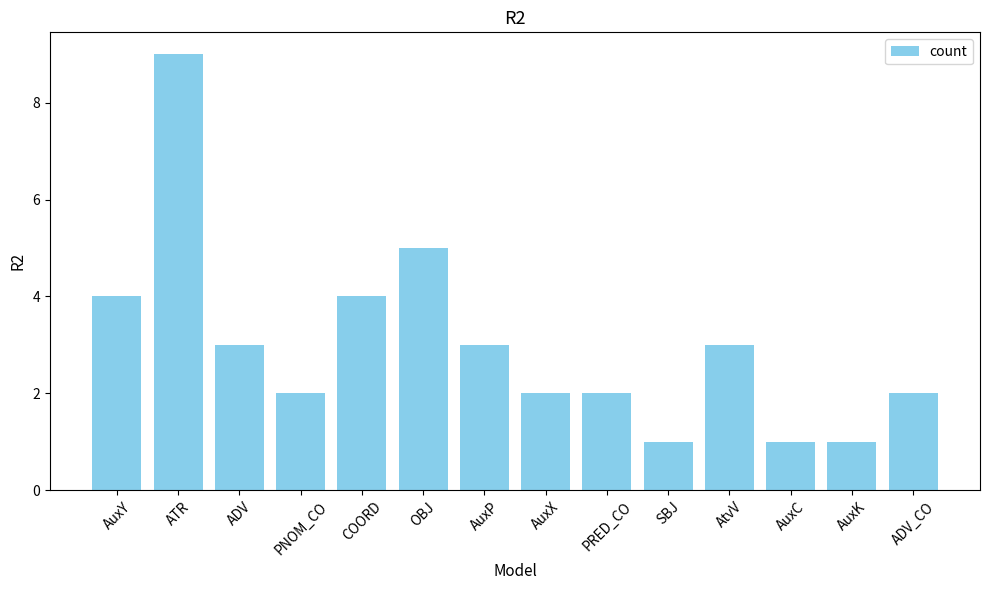

What is the label of the 3rd bar from the left?

ADV